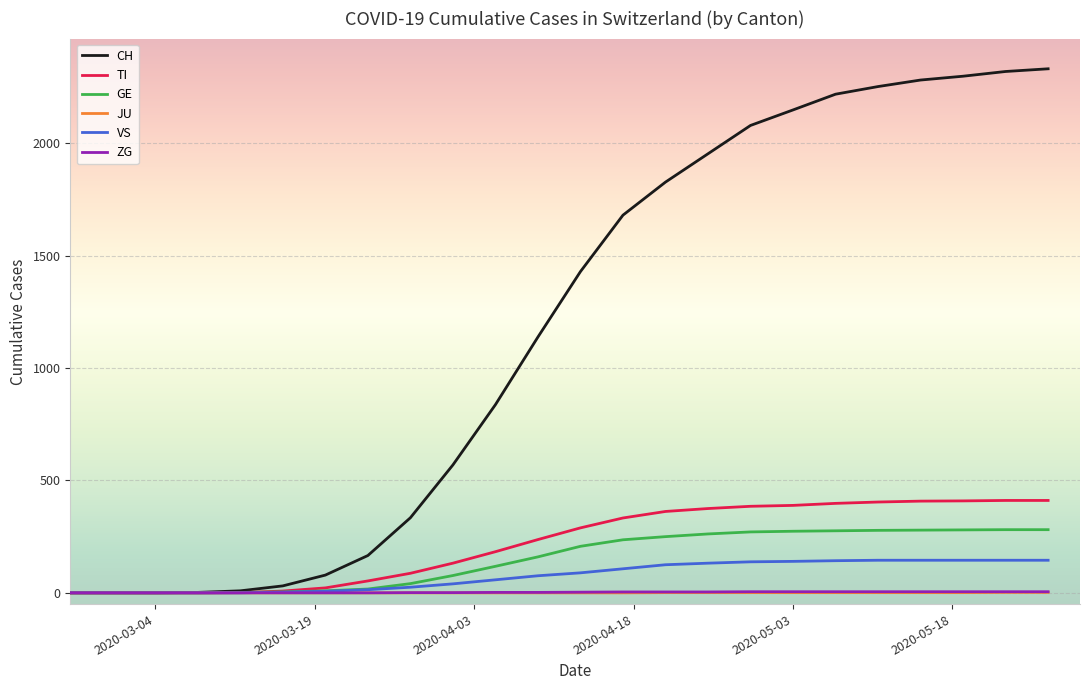

At how many categories does at least one series exceed 486?

15